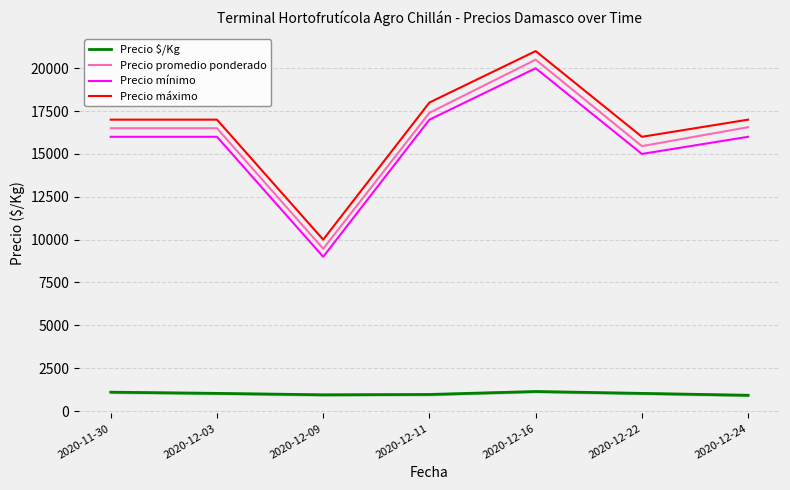

Rank the series by their maximum value, from lowest to highest.

Precio $/Kg, Precio mínimo, Precio promedio ponderado, Precio máximo